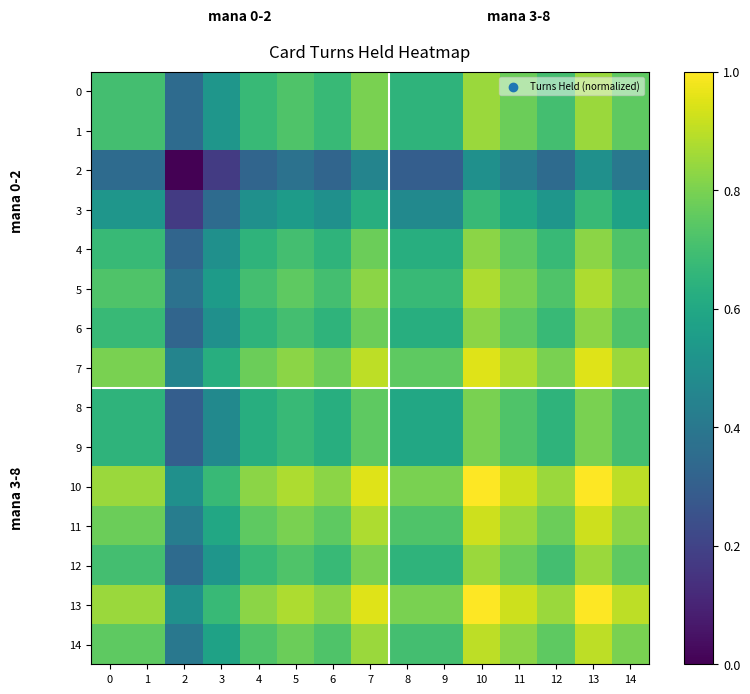

Reading right to left, transcribe all the data shown in this chart.

0: 14=0.8	13=0.9	12=0.7	11=0.8	10=0.9	9=0.6	8=0.6	7=0.8	6=0.7	5=0.7	4=0.7	3=0.5	2=0.3	1=0.7	0=0.7
1: 14=0.8	13=0.9	12=0.7	11=0.8	10=0.9	9=0.6	8=0.6	7=0.8	6=0.7	5=0.7	4=0.7	3=0.5	2=0.3	1=0.7	0=0.7
2: 14=0.4	13=0.5	12=0.3	11=0.4	10=0.5	9=0.3	8=0.3	7=0.4	6=0.3	5=0.4	4=0.3	3=0.2	2=0.0	1=0.3	0=0.3
3: 14=0.6	13=0.7	12=0.5	11=0.6	10=0.7	9=0.5	8=0.5	7=0.6	6=0.5	5=0.6	4=0.5	3=0.3	2=0.2	1=0.5	0=0.5
4: 14=0.7	13=0.8	12=0.7	11=0.8	10=0.8	9=0.6	8=0.6	7=0.8	6=0.7	5=0.7	4=0.7	3=0.5	2=0.3	1=0.7	0=0.7
5: 14=0.8	13=0.9	12=0.7	11=0.8	10=0.9	9=0.7	8=0.7	7=0.8	6=0.7	5=0.8	4=0.7	3=0.6	2=0.4	1=0.7	0=0.7
6: 14=0.7	13=0.8	12=0.7	11=0.8	10=0.8	9=0.6	8=0.6	7=0.8	6=0.7	5=0.7	4=0.7	3=0.5	2=0.3	1=0.7	0=0.7
7: 14=0.9	13=0.9	12=0.8	11=0.9	10=0.9	9=0.8	8=0.8	7=0.9	6=0.8	5=0.8	4=0.8	3=0.6	2=0.4	1=0.8	0=0.8
8: 14=0.7	13=0.8	12=0.6	11=0.7	10=0.8	9=0.6	8=0.6	7=0.8	6=0.6	5=0.7	4=0.6	3=0.5	2=0.3	1=0.6	0=0.6
9: 14=0.7	13=0.8	12=0.6	11=0.7	10=0.8	9=0.6	8=0.6	7=0.8	6=0.6	5=0.7	4=0.6	3=0.5	2=0.3	1=0.6	0=0.6
10: 14=0.9	13=1.0	12=0.9	11=0.9	10=1.0	9=0.8	8=0.8	7=0.9	6=0.8	5=0.9	4=0.8	3=0.7	2=0.5	1=0.9	0=0.9
11: 14=0.8	13=0.9	12=0.8	11=0.9	10=0.9	9=0.7	8=0.7	7=0.9	6=0.8	5=0.8	4=0.8	3=0.6	2=0.4	1=0.8	0=0.8
12: 14=0.8	13=0.9	12=0.7	11=0.8	10=0.9	9=0.6	8=0.6	7=0.8	6=0.7	5=0.7	4=0.7	3=0.5	2=0.3	1=0.7	0=0.7
13: 14=0.9	13=1.0	12=0.9	11=0.9	10=1.0	9=0.8	8=0.8	7=0.9	6=0.8	5=0.9	4=0.8	3=0.7	2=0.5	1=0.9	0=0.9
14: 14=0.8	13=0.9	12=0.8	11=0.8	10=0.9	9=0.7	8=0.7	7=0.9	6=0.7	5=0.8	4=0.7	3=0.6	2=0.4	1=0.8	0=0.8